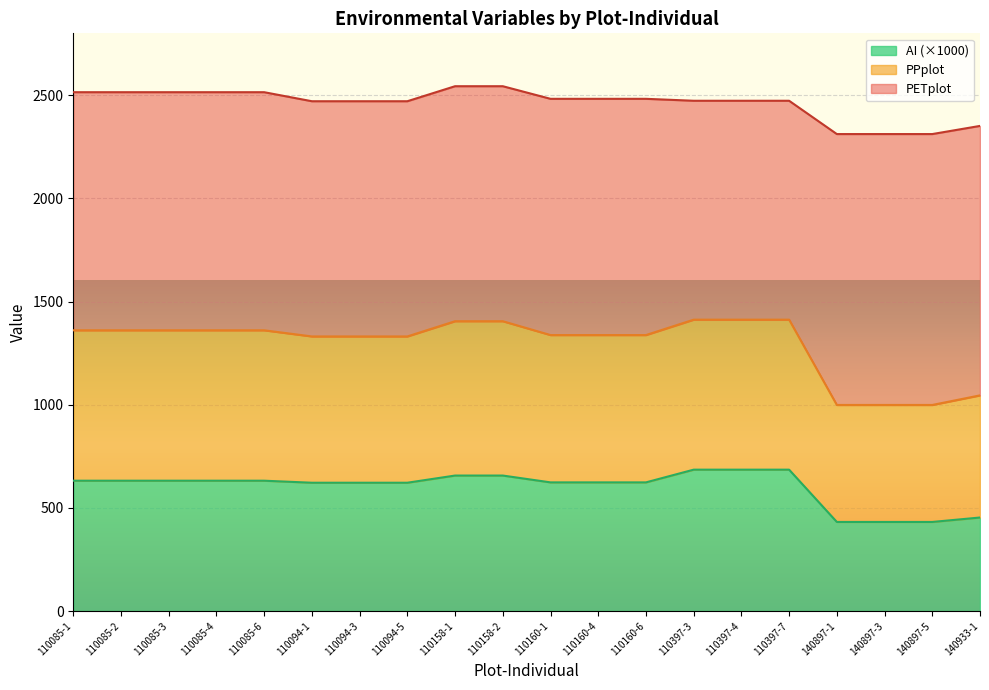

What is the lowest value of the AI series?

431.8